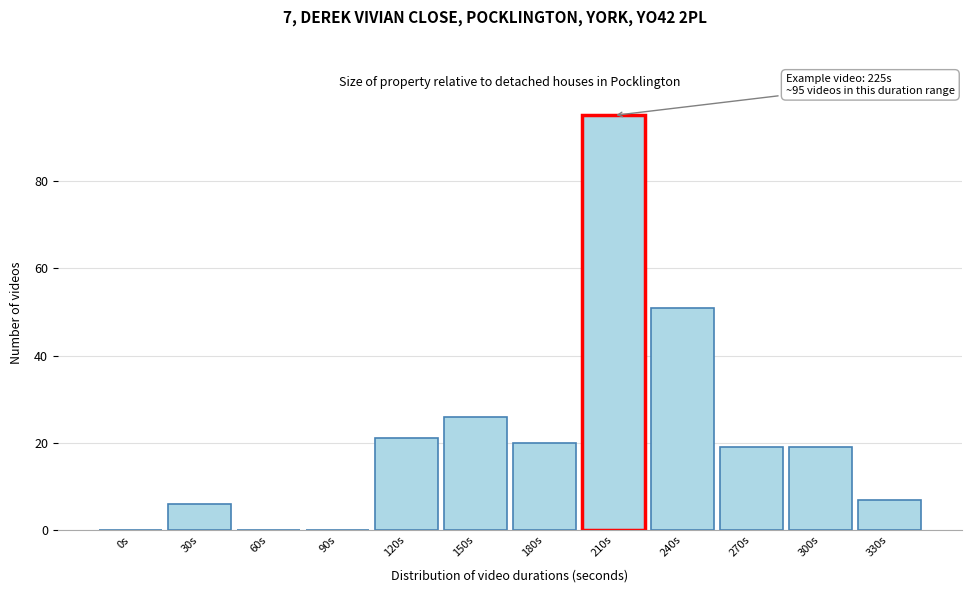

Reading left to right, transcribe all the data shown in this chart.

0s=0	30s=6	60s=0	90s=0	120s=21	150s=26	180s=20	210s=95	240s=51	270s=19	300s=19	330s=7